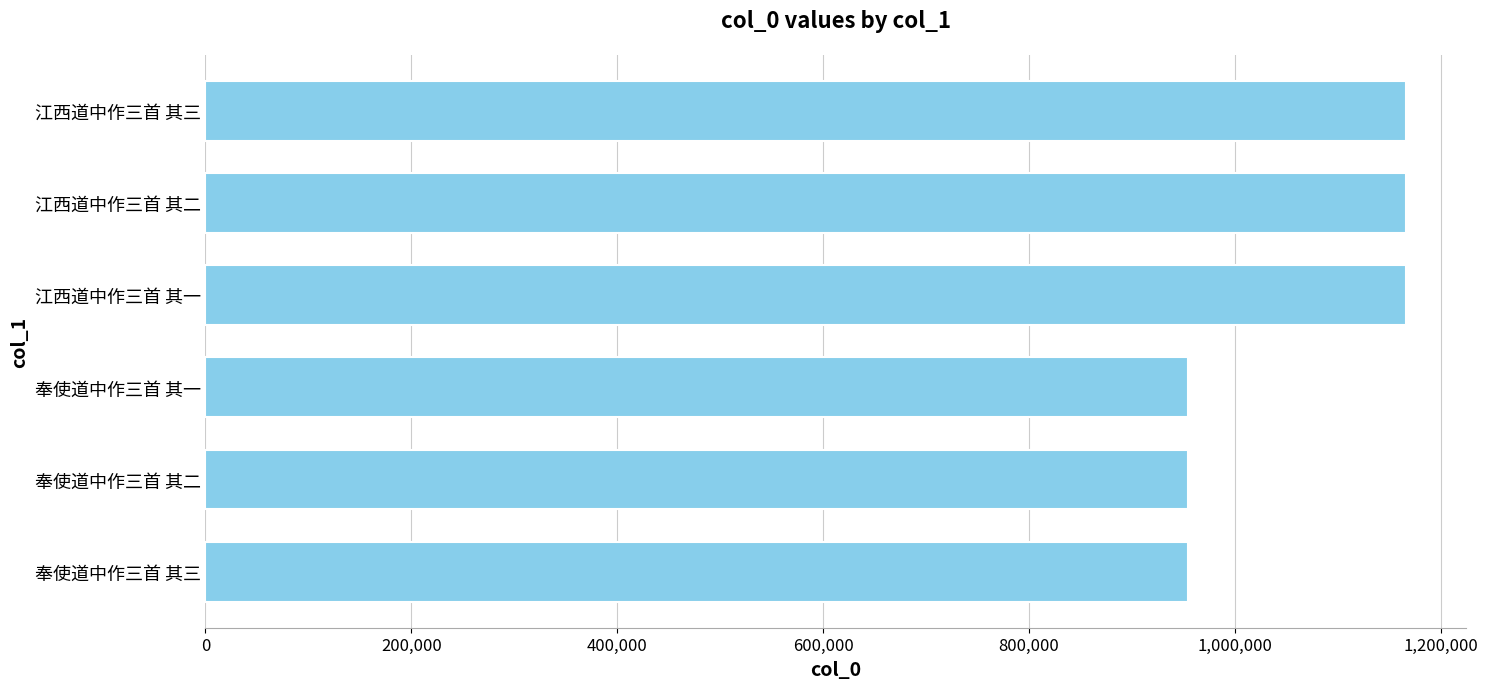

True or false: the data shows 954120 at 奉使道中作三首 其二.

True